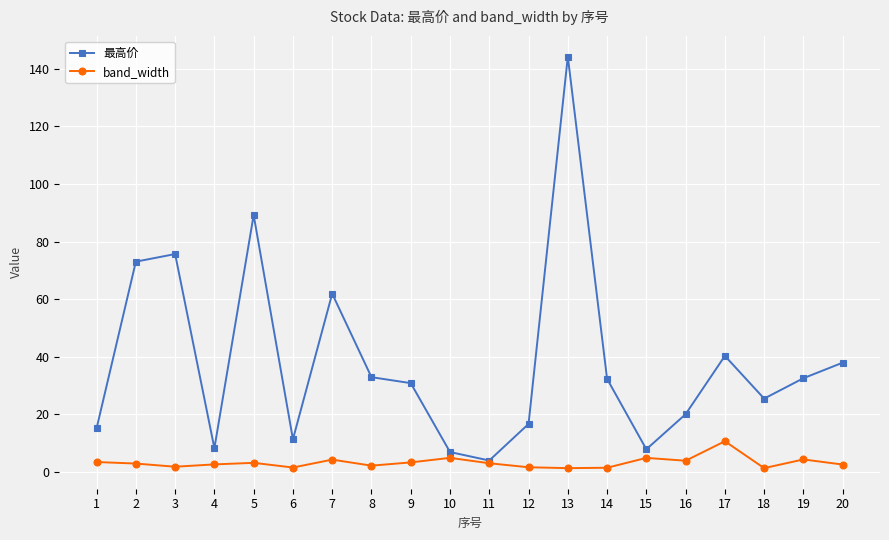

What is the difference between the maximum and minimum values in the band_width series?

9.3